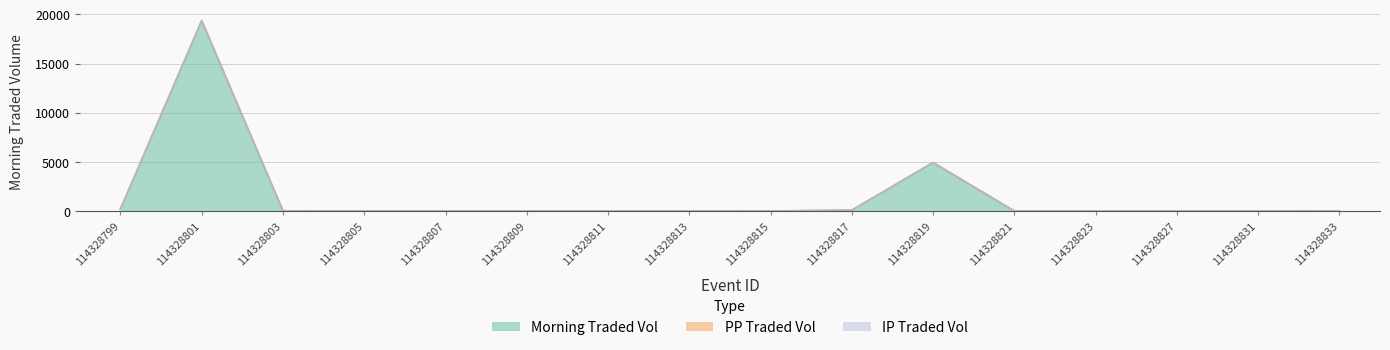

List the series in order of their peak value, lowest first.

PPTRADEDVOL, IPTRADEDVOL, MORNINGTRADEDVOL